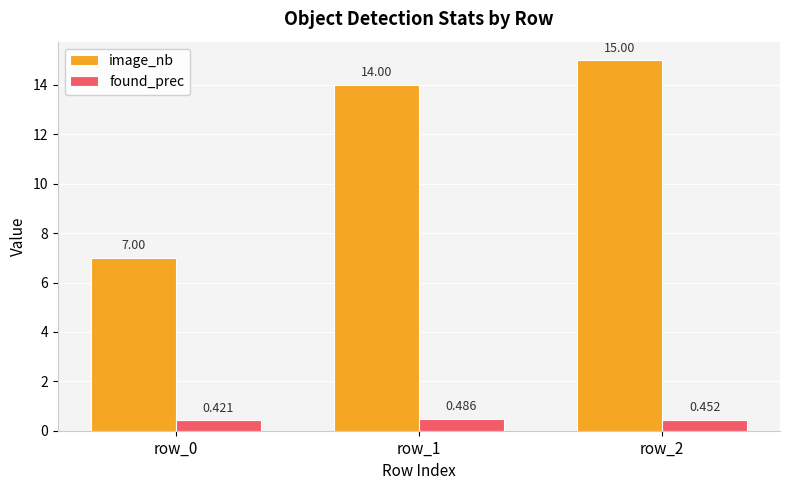

List the series in order of their peak value, highest first.

image_nb, found_prec